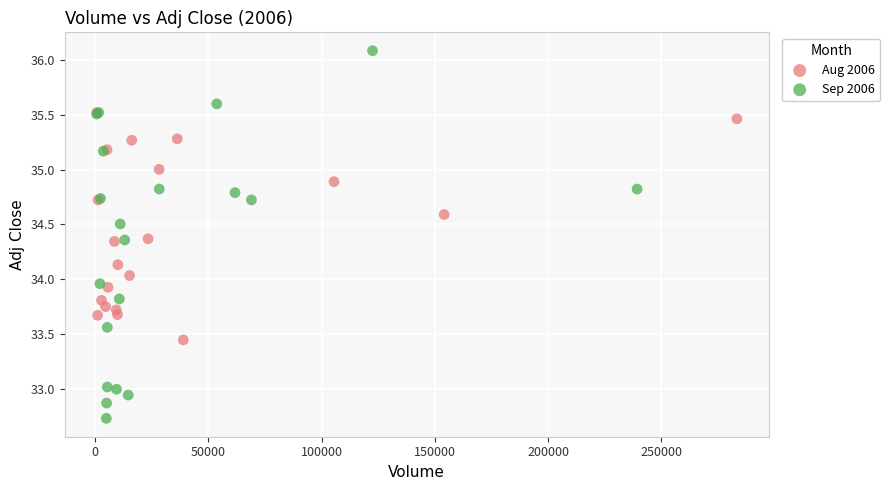

Which series has the widest spread of Y values?

Sep 2006